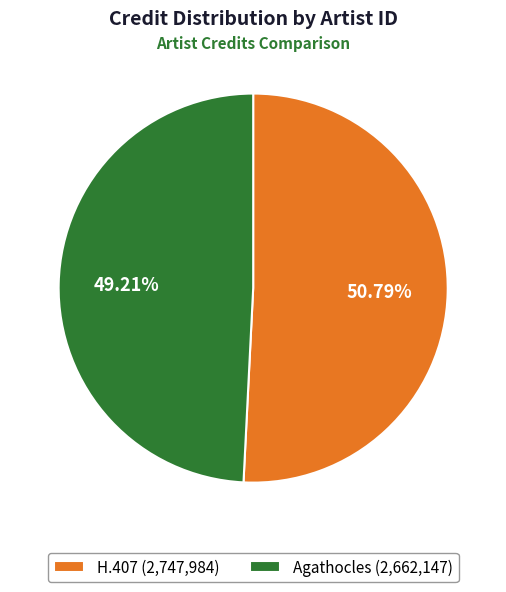

What is the ratio of the value at Agathocles (2,662,147) to the value at H.407 (2,747,984)?

1.0